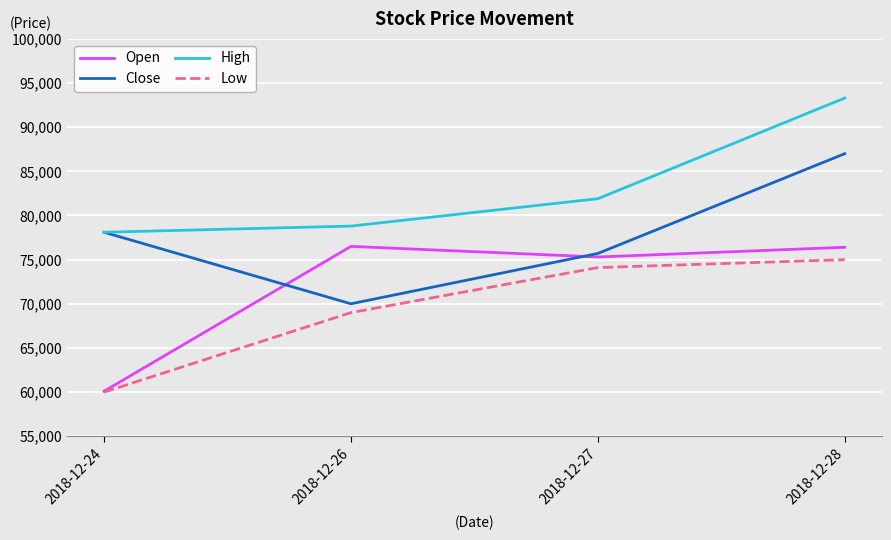

Which series changed the most between 2018-12-24 and 2018-12-27?

Open